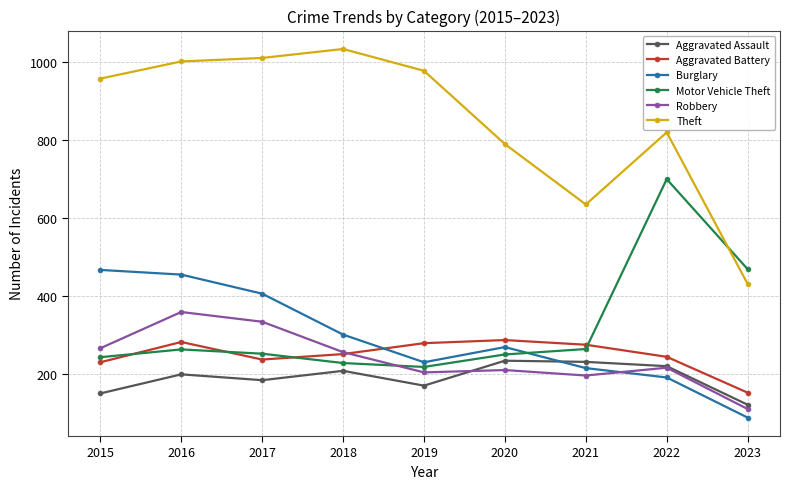

Rank the series by their maximum value, from highest to lowest.

Theft, Motor Vehicle Theft, Burglary, Robbery, Aggravated Battery, Aggravated Assault